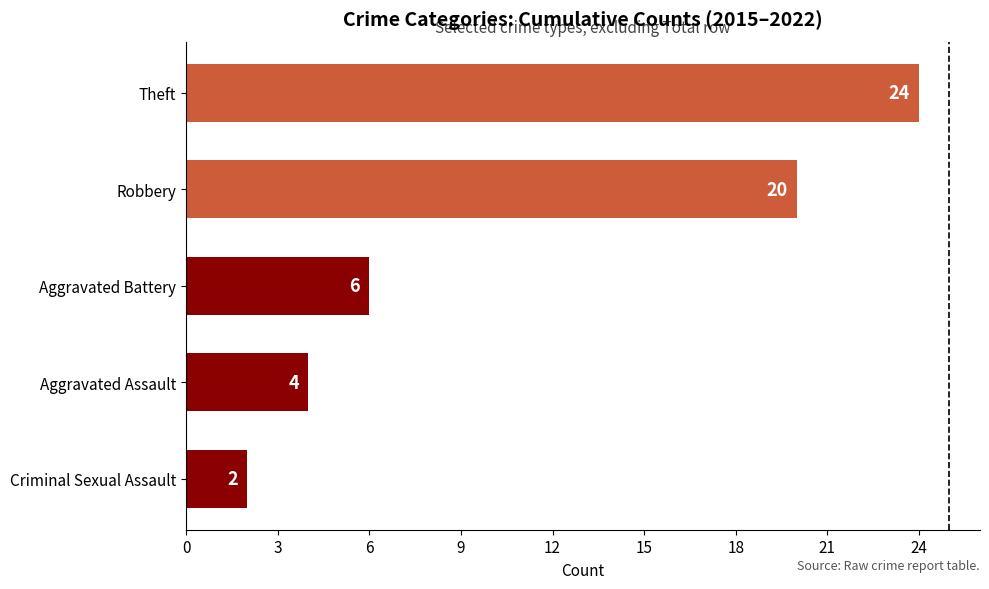

At which label is the value closest to 13?

Aggravated Battery